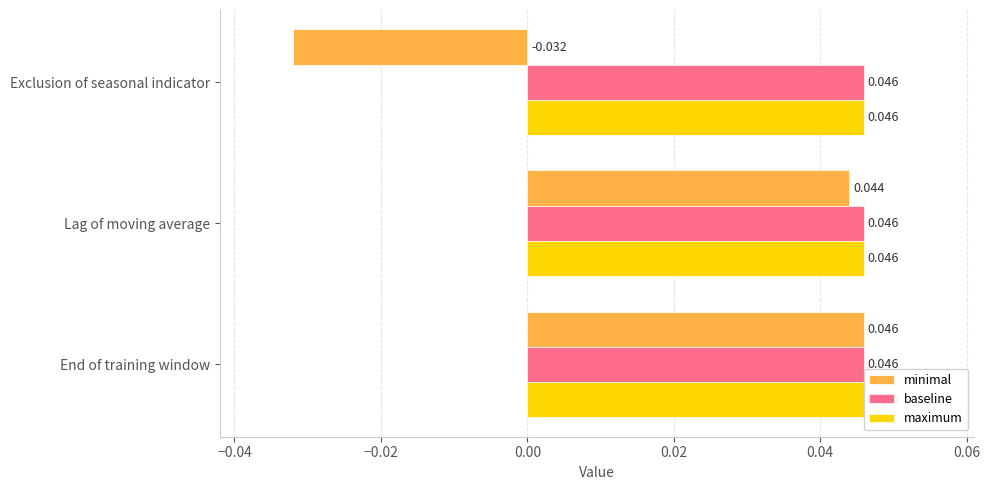

Is the value of minimal at −0.02 greater than the value of baseline at −0.02?

No